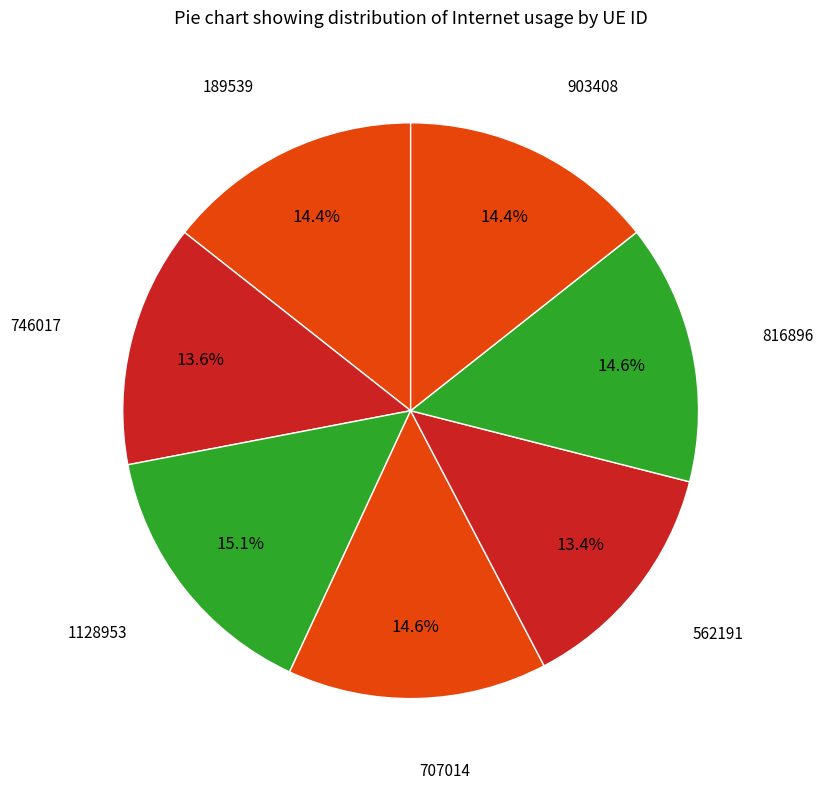

How many slices are in this pie chart?

7